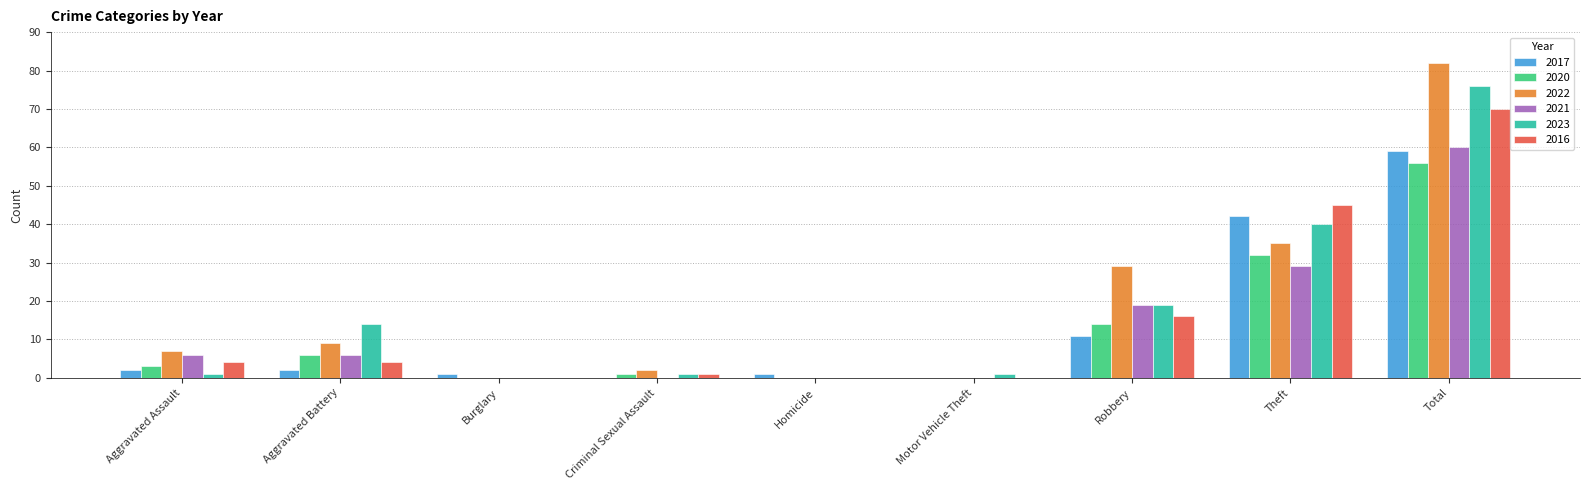

Between Robbery and Theft, which series saw the biggest shift?

2017